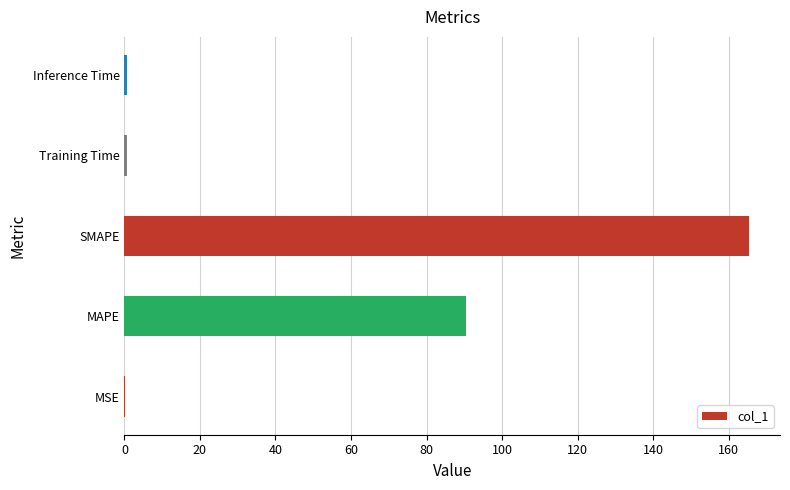

Are the bars grouped side by side (vs. stacked)?

No